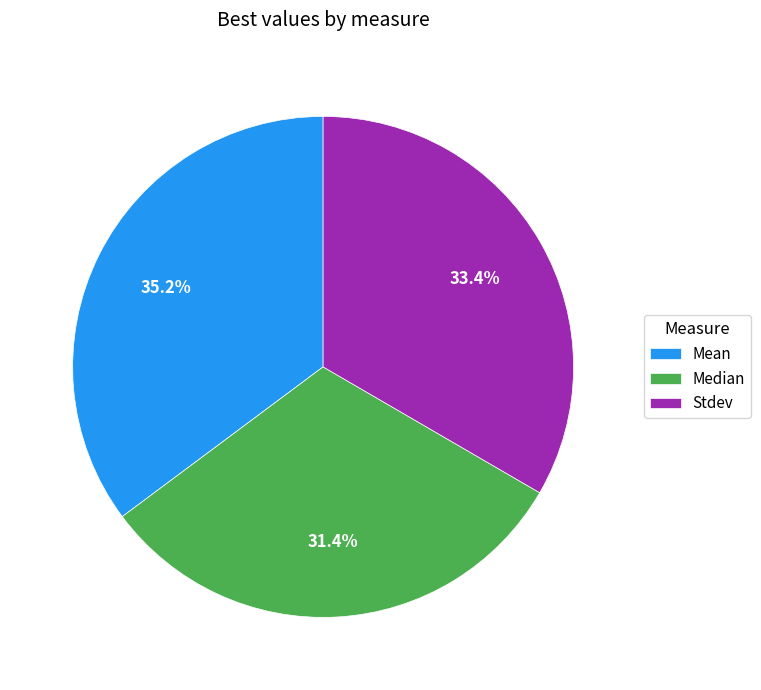

Which category has the biggest portion of the pie?

Mean